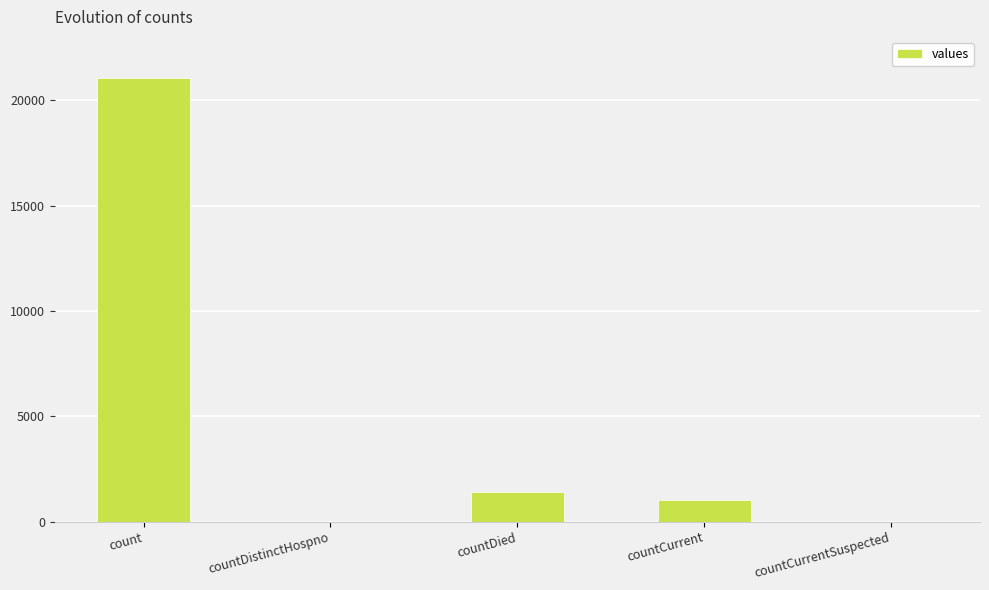

What is the sum of the values at countDistinctHospno and countDied?

1405